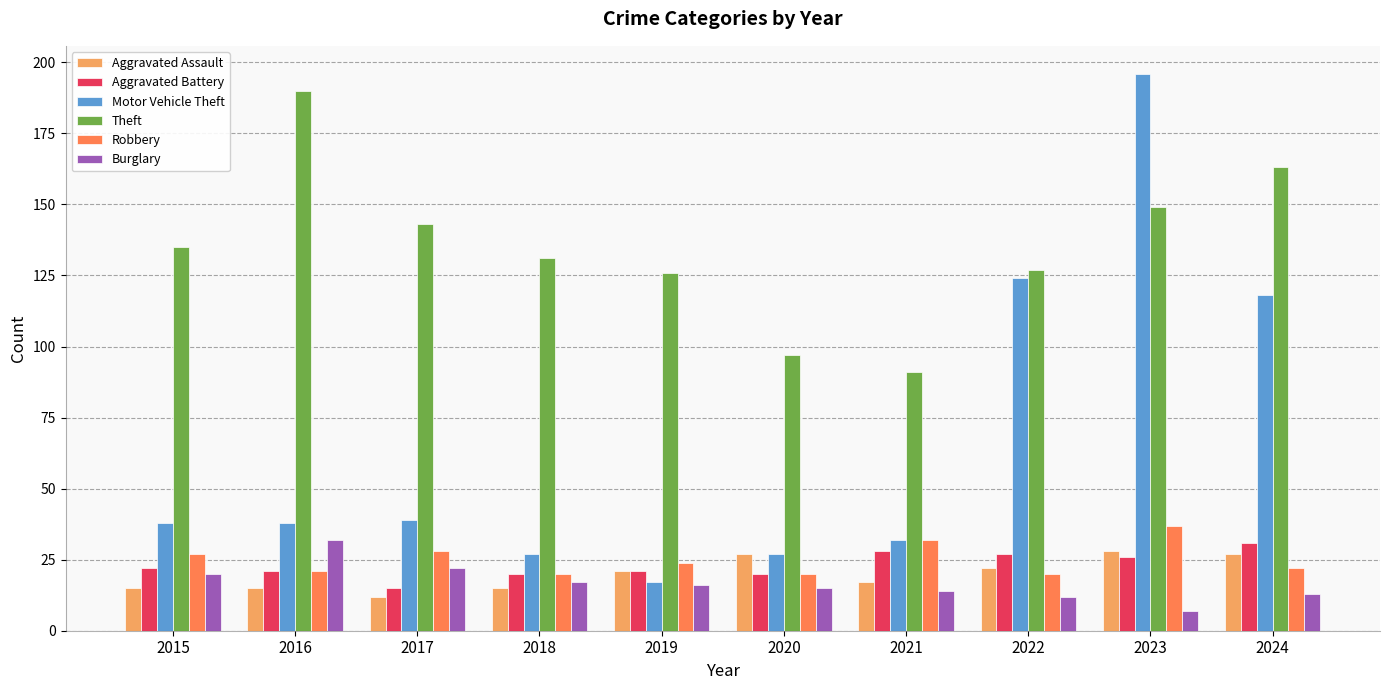

Where does the Robbery series first go above 24?

2015